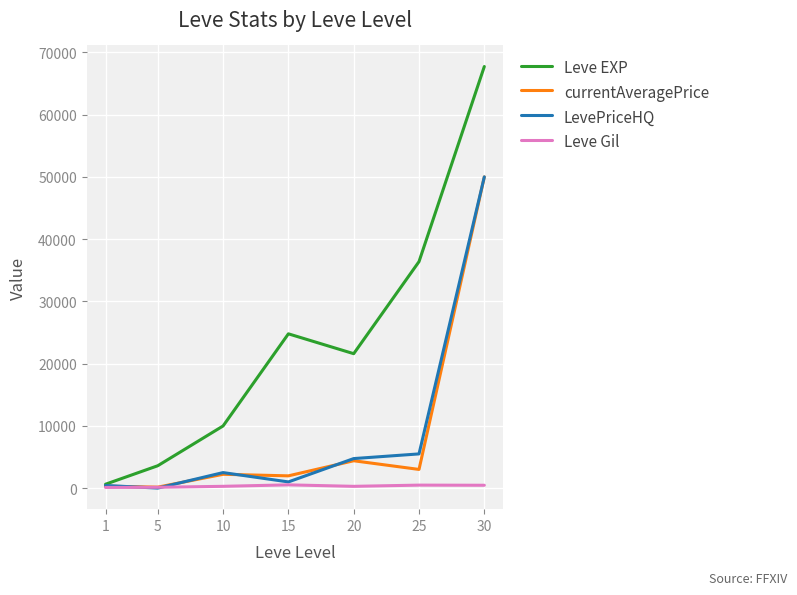

Is the value of LevePriceHQ at 1 greater than the value of Leve EXP at 15?

No